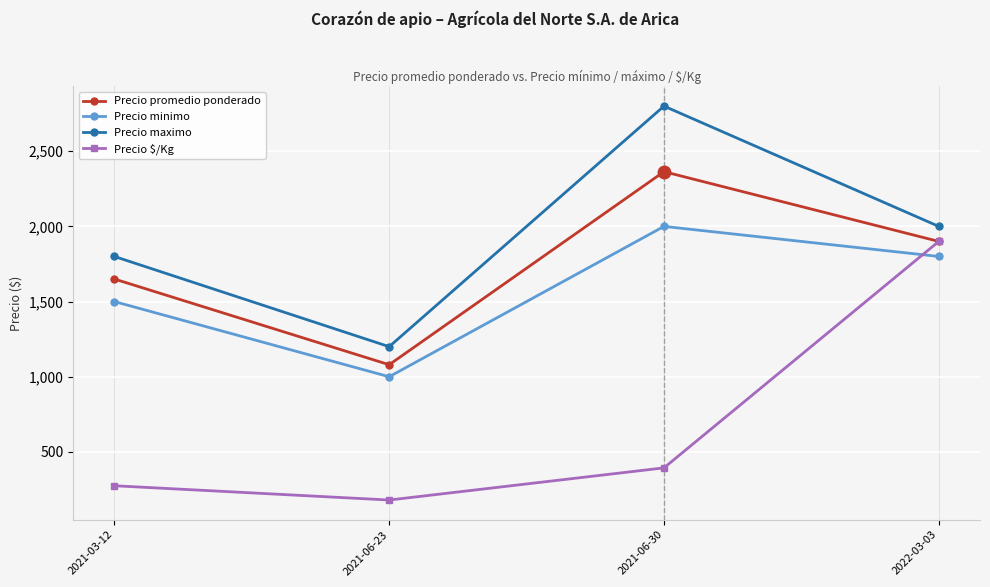

True or false: Precio maximo has more than 2 interior local peaks.

False